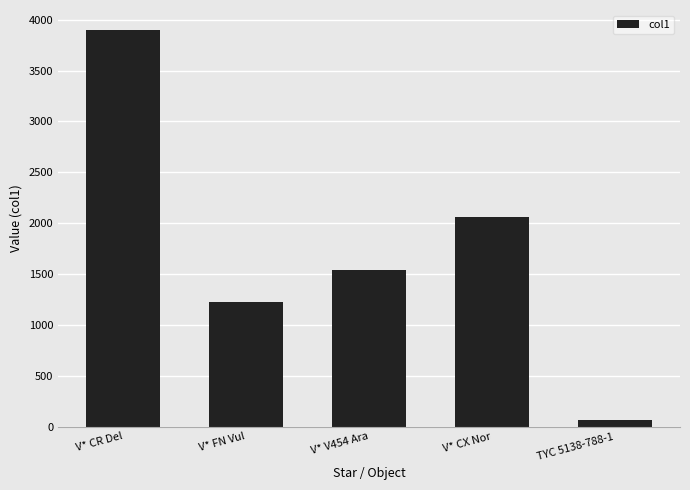

What is the label of the 3rd bar from the left?

V* V454 Ara